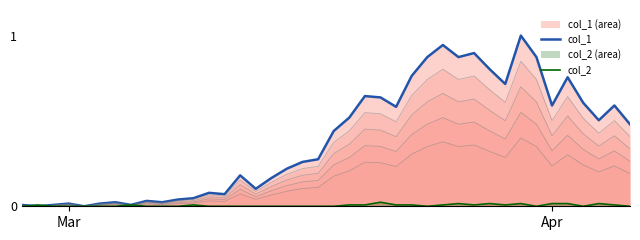

What is the maximum value for col_1?

1.0